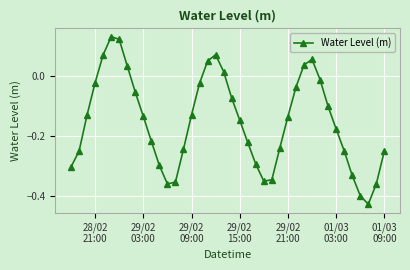

True or false: there are more than 1 points higher than both neighbors.

True